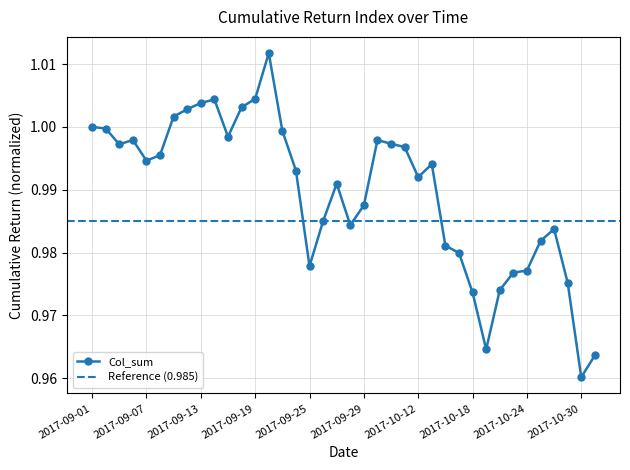

Rank the categories by value from highest to lowest.

2017-09-20, 2017-09-19, 2017-09-14, 2017-09-13, 2017-09-18, 2017-09-12, 2017-09-11, 2017-09-01, 2017-09-04, 2017-09-21, 2017-09-15, 2017-09-06, 2017-10-09, 2017-10-10, 2017-09-05, 2017-10-11, 2017-09-08, 2017-09-07, 2017-10-13, 2017-09-22, 2017-10-12, 2017-09-27, 2017-09-29, 2017-09-26, 2017-09-28, 2017-10-26, 2017-10-25, 2017-10-16, 2017-10-17, 2017-09-25, 2017-10-24, 2017-10-23, 2017-10-27, 2017-10-20, 2017-10-18, 2017-10-19, 2017-10-31, 2017-10-30